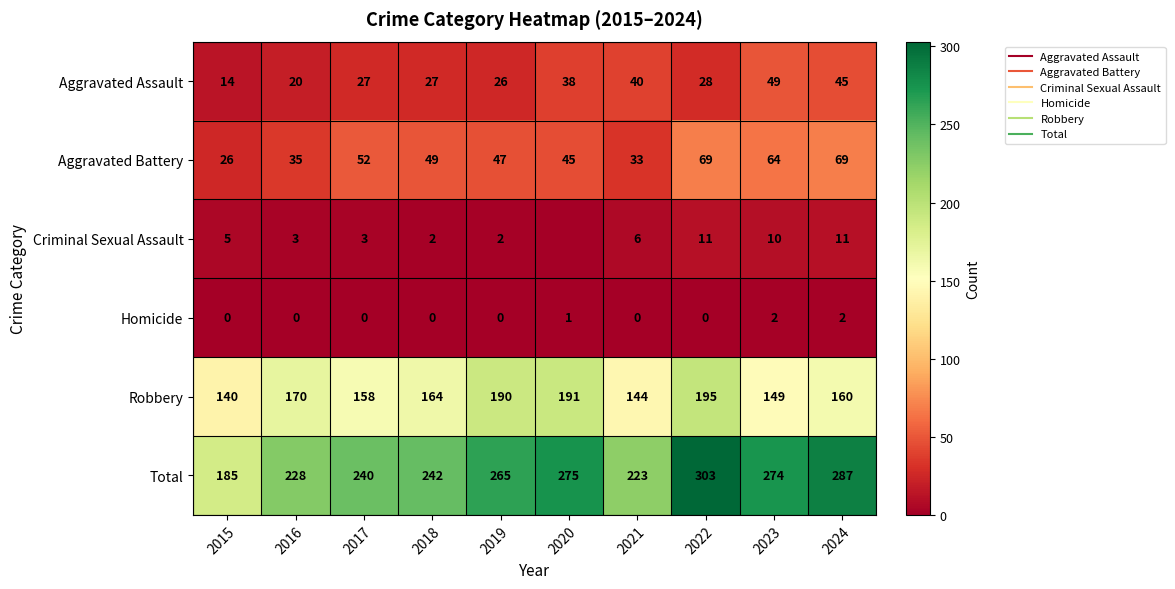

What is the spread (max minus min) of values at 2021?

223